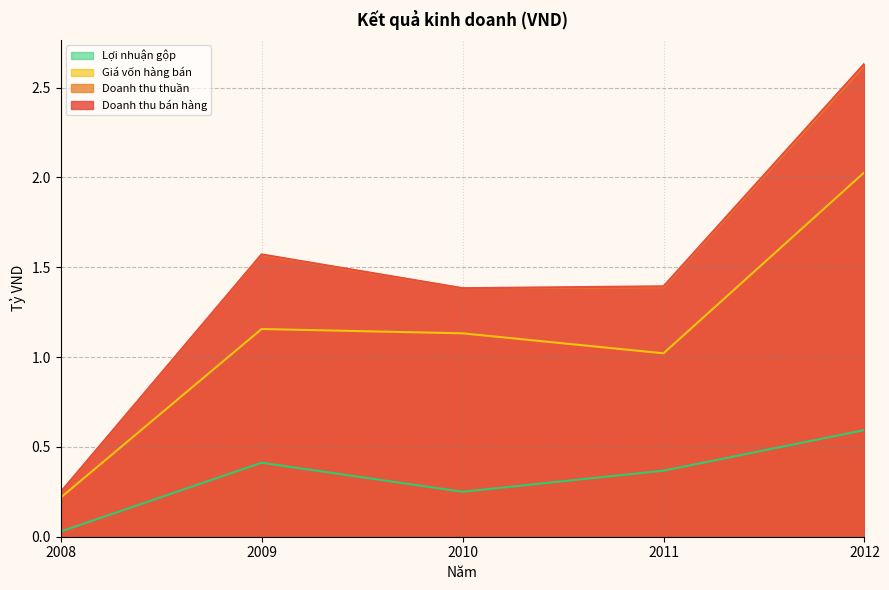

What is the sum of all Giá vốn hàng bán values?

5.6